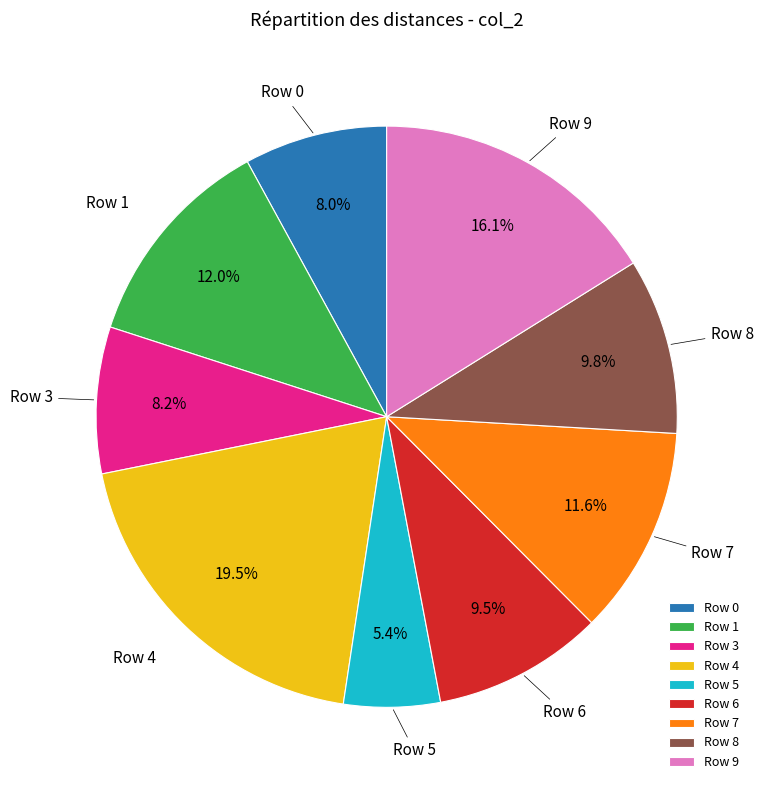

The Row 9 slice represents 9% of the pie. True or false?

False